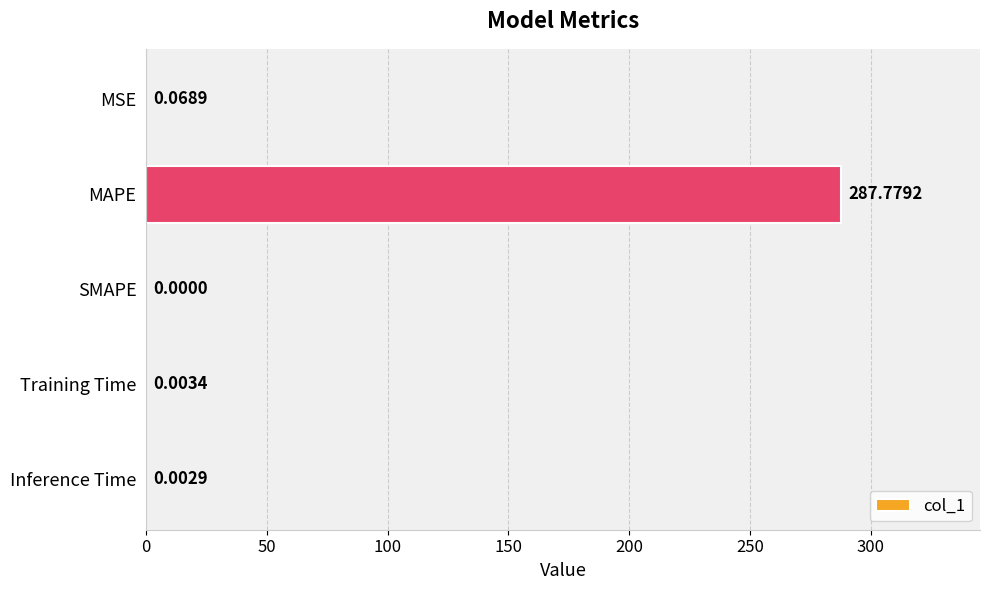

Are the bars horizontal?

Yes